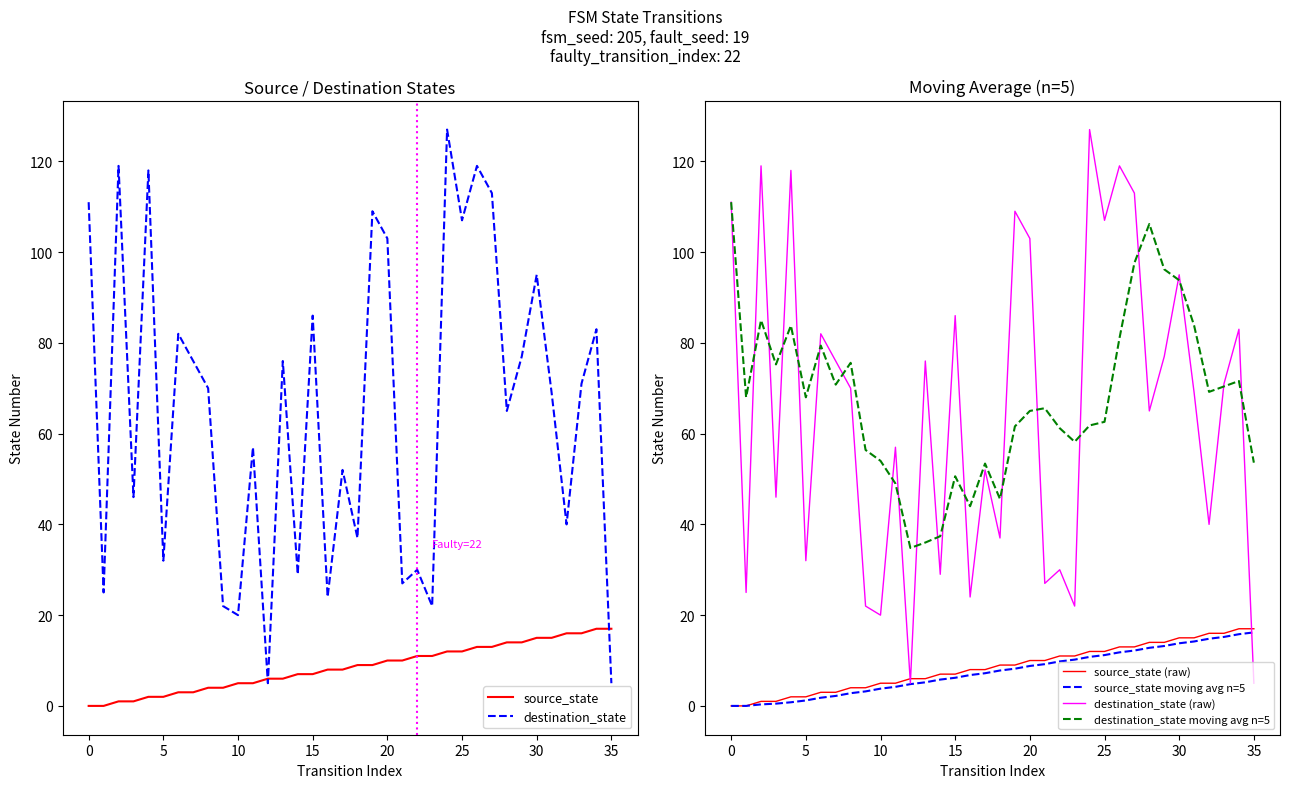

Reading left to right, transcribe all the data shown in this chart.

source_state: 0	0	1	1	2	2	3	3	4	4	5	5	6	6	7	7	8	8	9	9	10	10	11	11	12	12	13	13	14	14	15	15	16	16	17	17
destination_state: 111	25	119	46	118	32	82	76	70	22	20	57	5	76	29	86	24	52	37	109	103	27	30	22	127	107	119	113	65	77	95	69	40	71	83	5